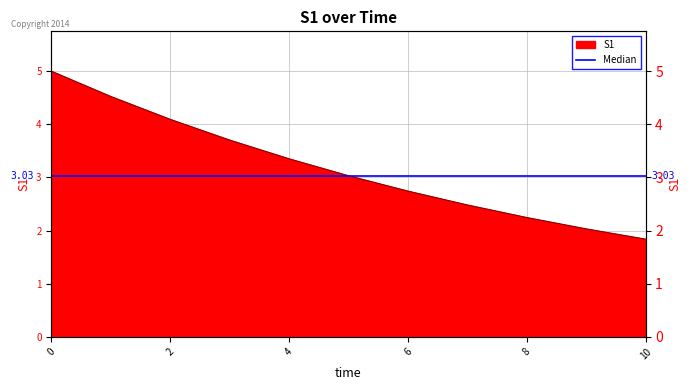

Rank the categories by value from highest to lowest.

0, 1, 2, 3, 4, 5, 6, 7, 8, 9, 10